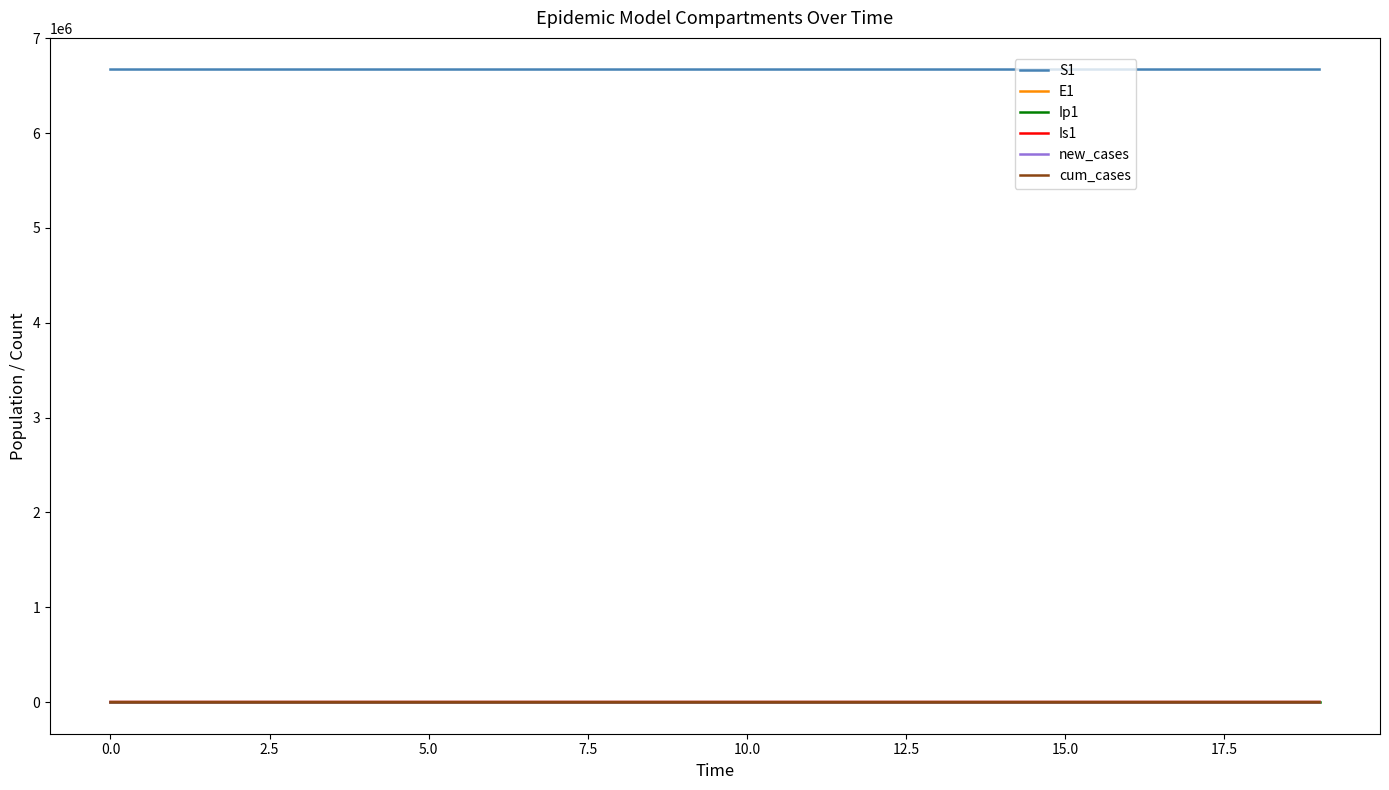

True or false: new_cases and S1 intersect in this chart.

False